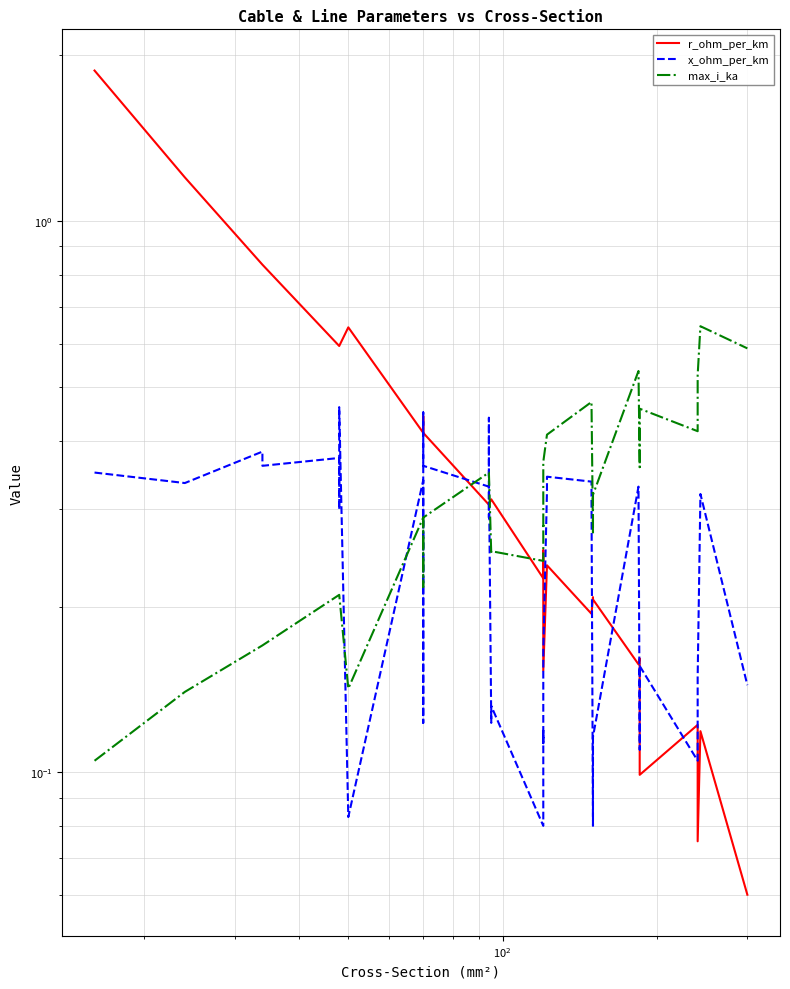

What is the smallest value displayed?

0.1